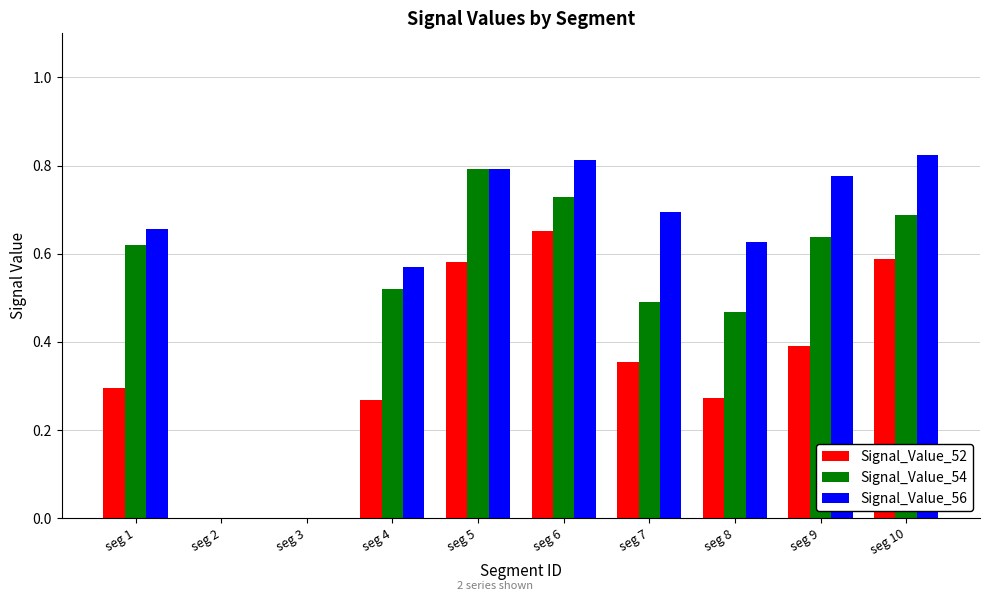

Between seg 4 and seg 7, which series saw the biggest shift?

Signal_Value_56